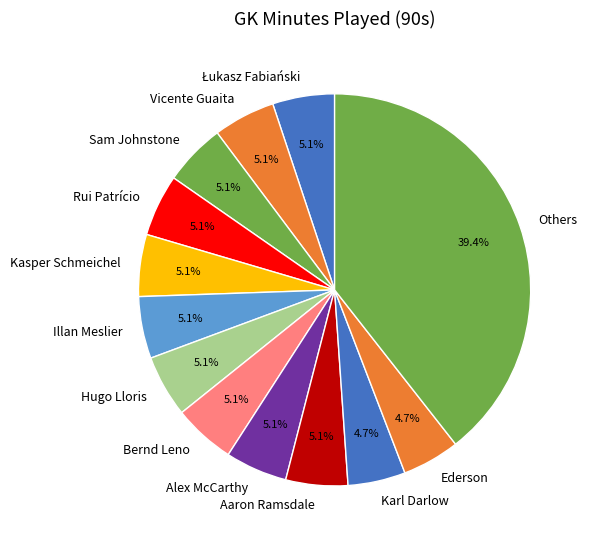

Does any single category account for the majority?

No